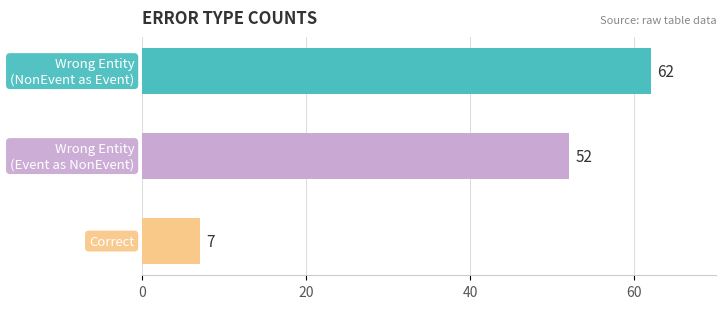

What is the sum of all values?

121